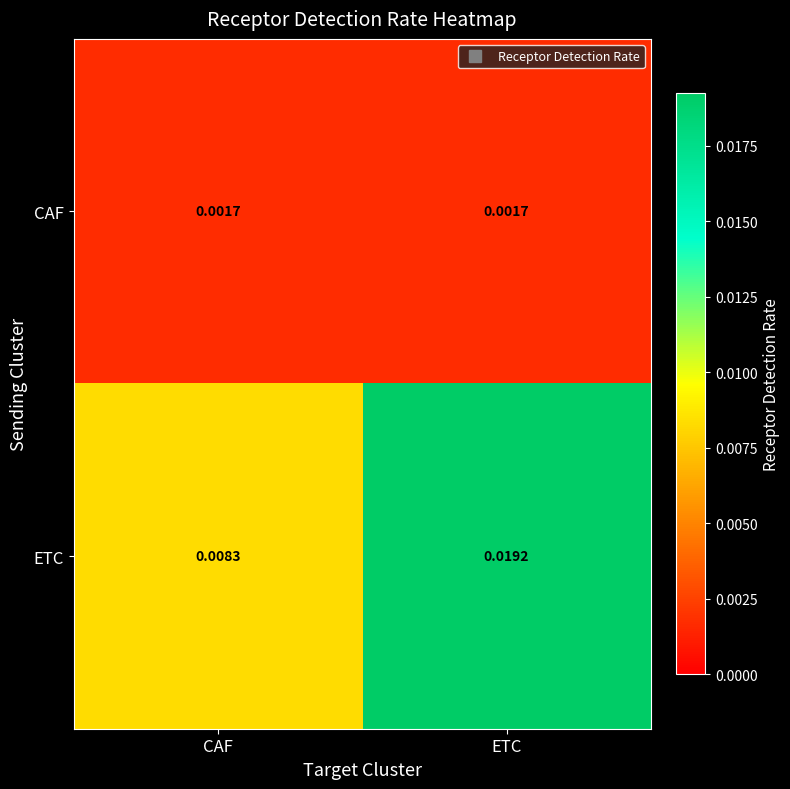

Which series has the largest total across all categories?

ETC